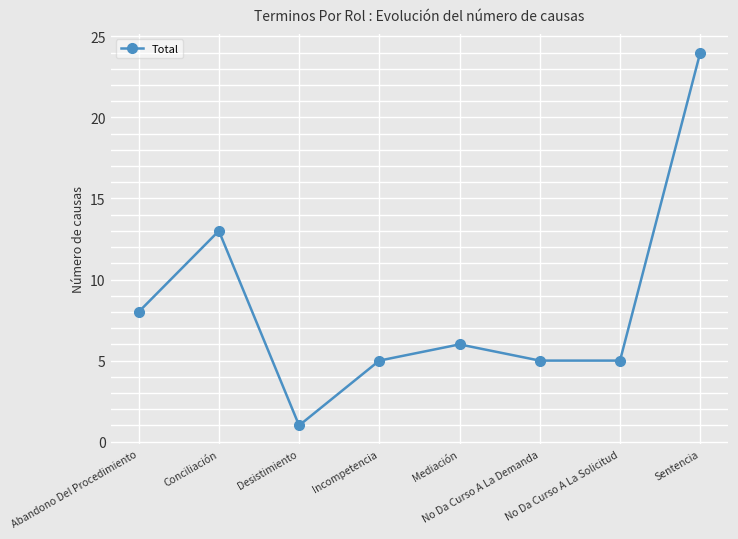

What is the label of the 4th point from the right?

Mediación